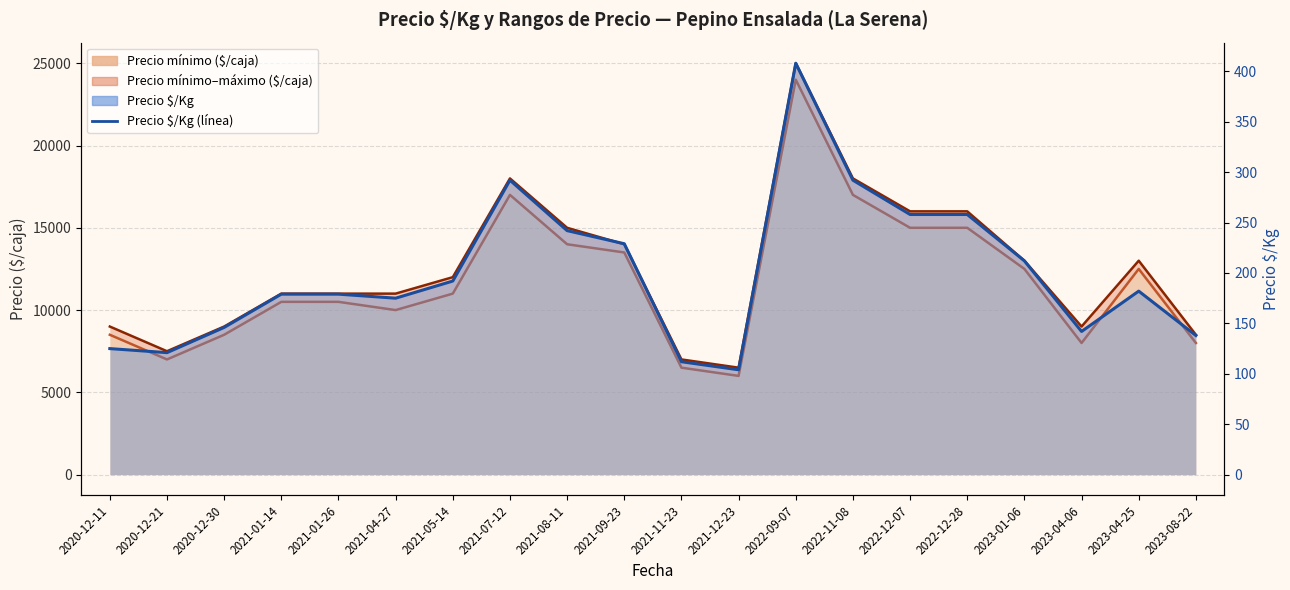

True or false: the data shows 52 at 2020-12-30.

False